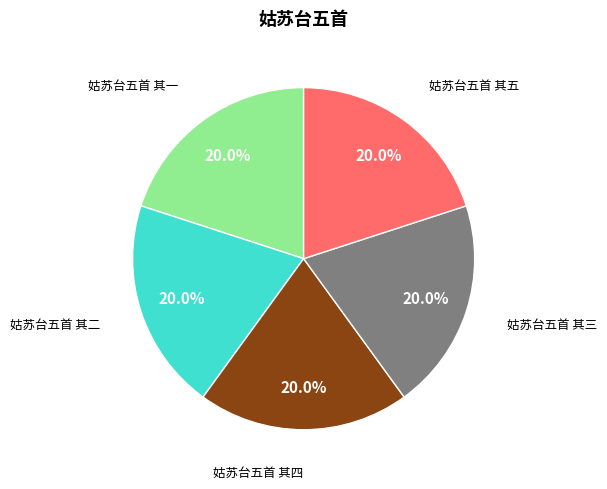

What percentage do 姑苏台五首 其三 and 姑苏台五首 其一 together represent?

40.0%